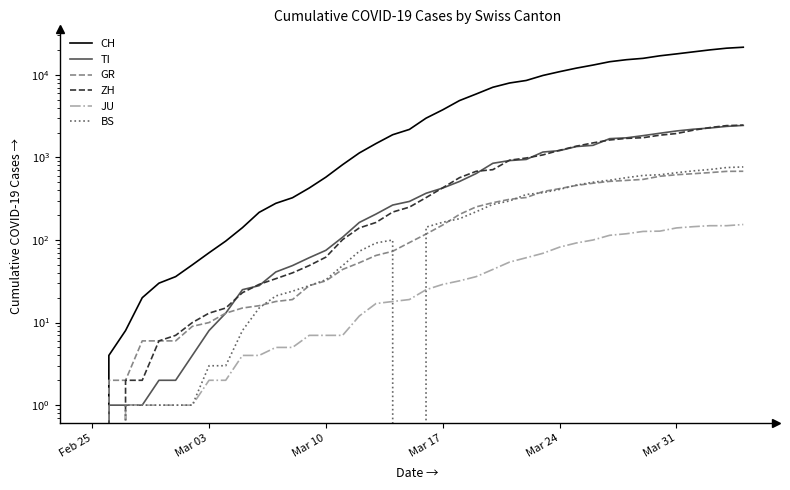

How many lines are shown in the chart?

6